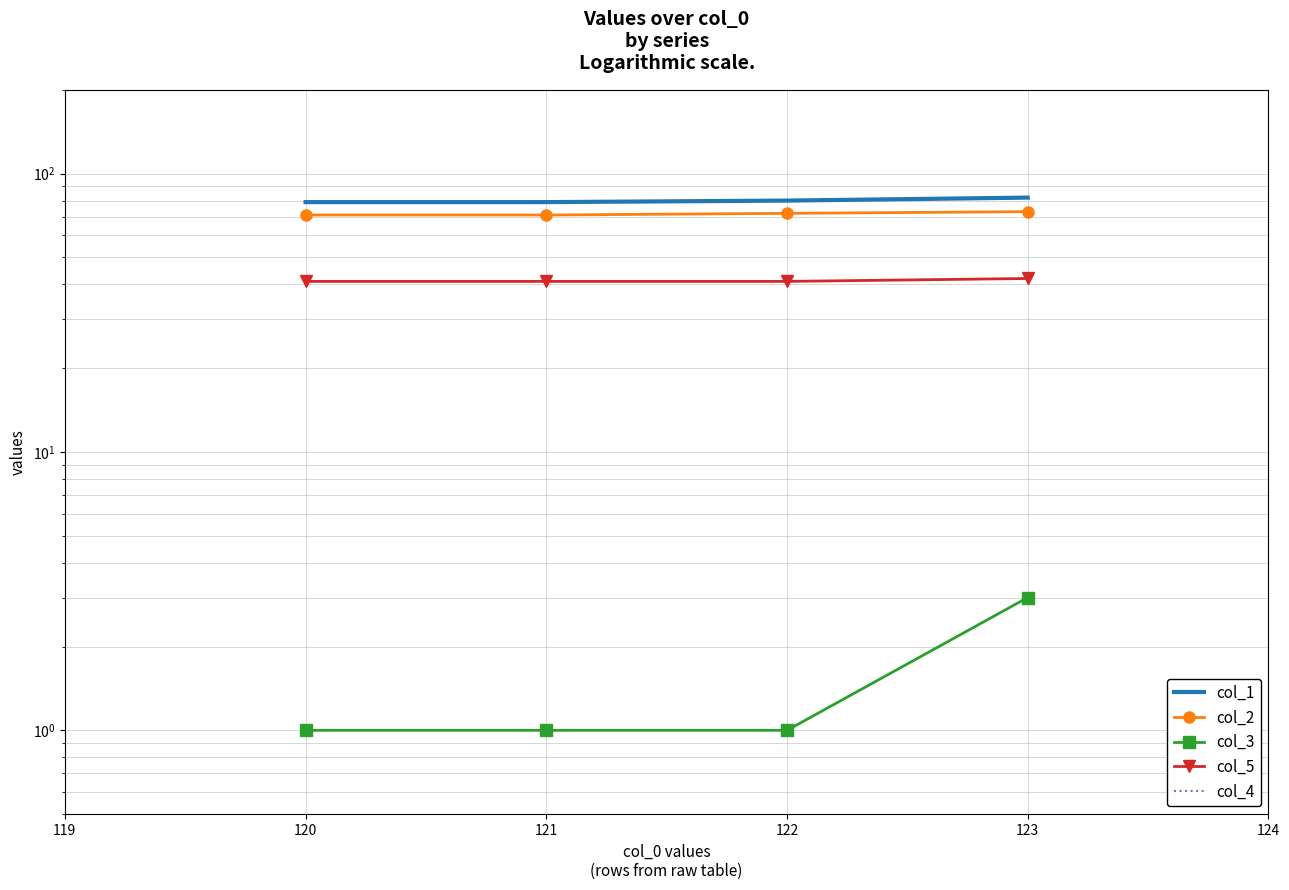

How many data points in col_2 are less than 72?

2